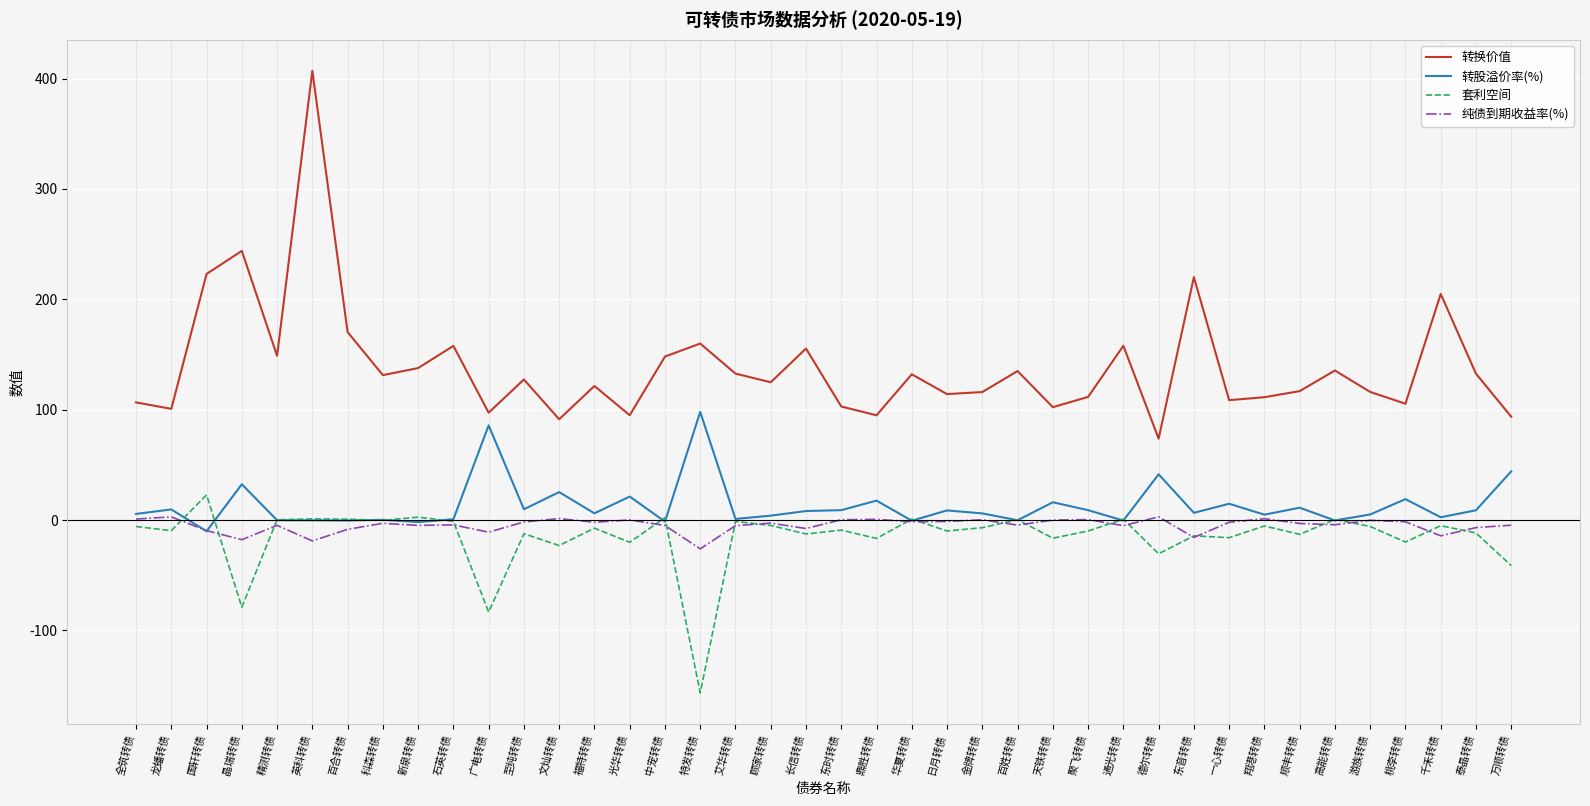

At which category is the sum across all series the highest?

英科转债